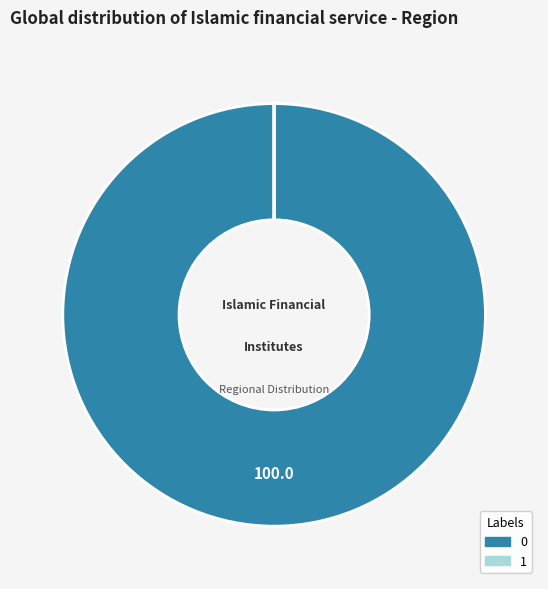

True or false: 0 accounts for 89% of the total.

False